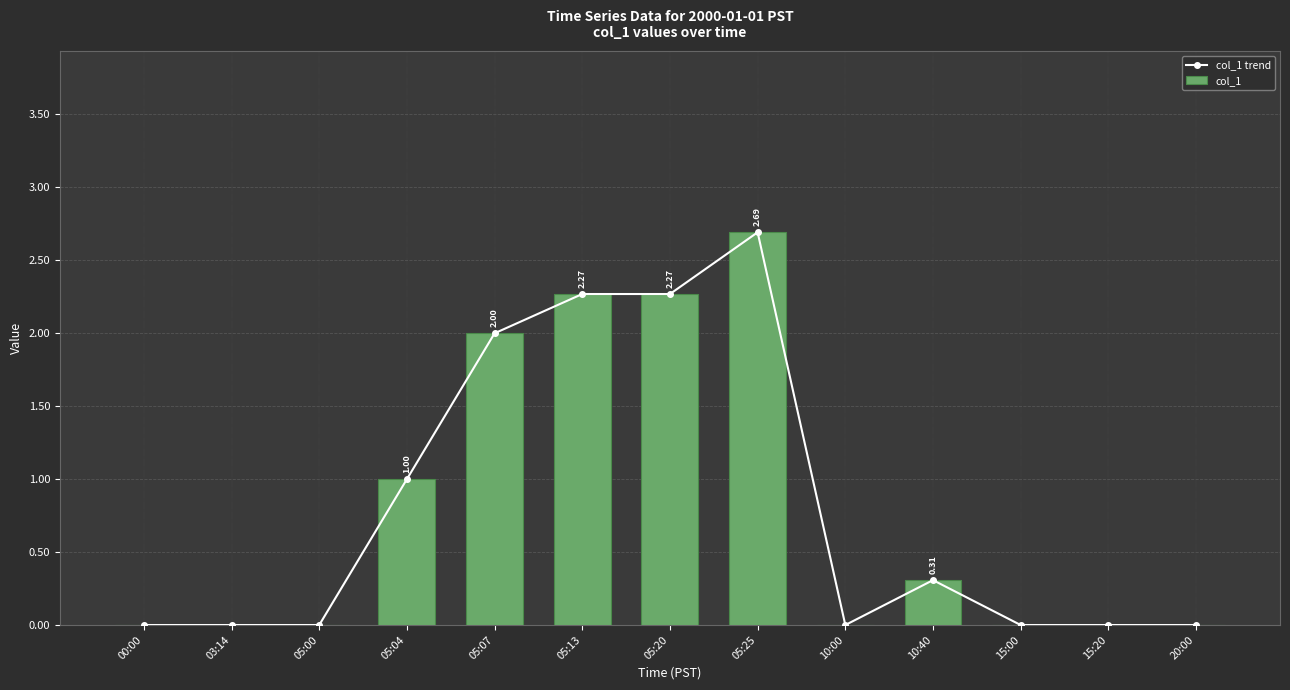

True or false: col_1 trend has a value of 1.5 at 05:00.

False